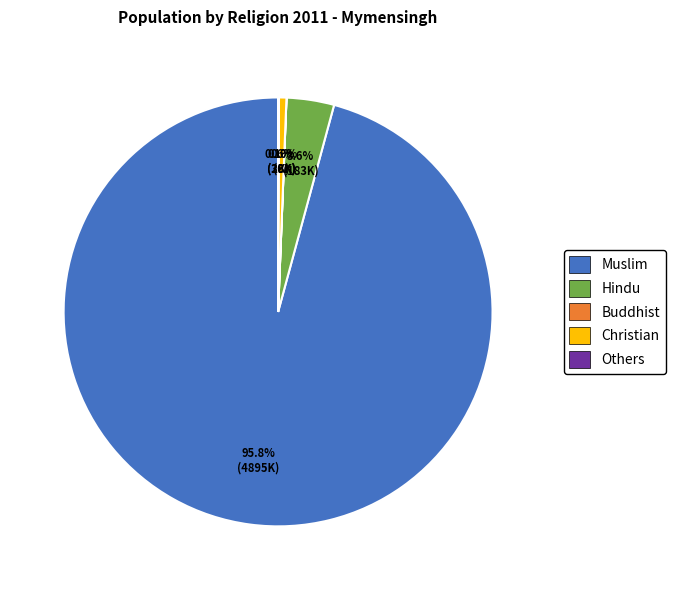

Is there a majority slice in this chart?

Yes